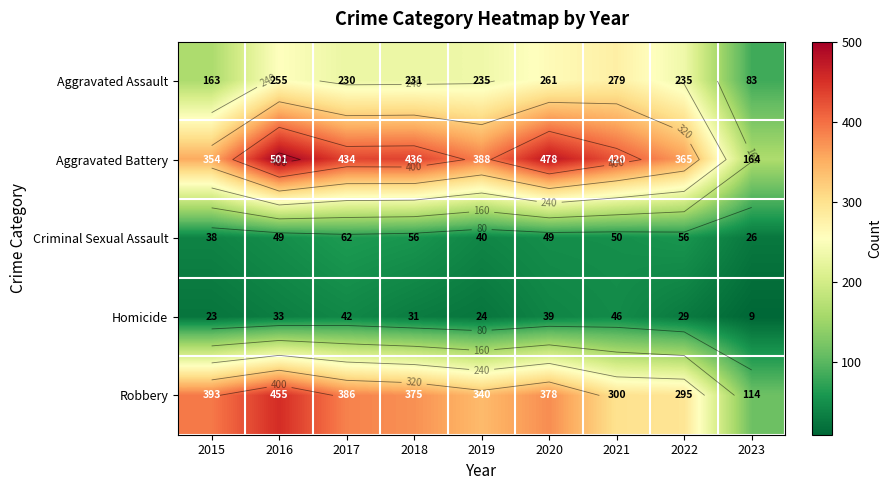

How many values in the Aggravated Battery series are below 420?

4